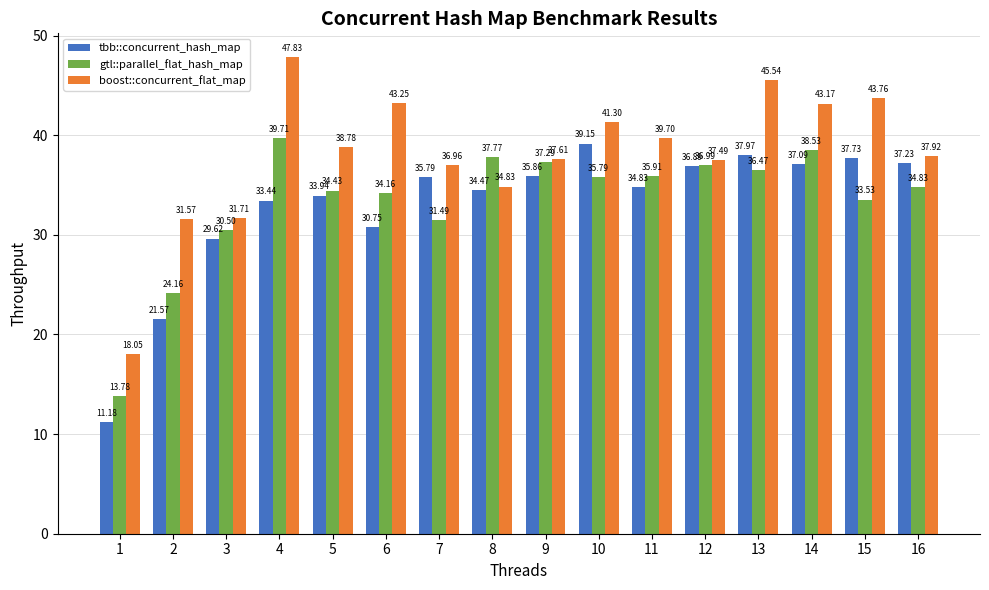

Which category has the lowest value across all series?

1